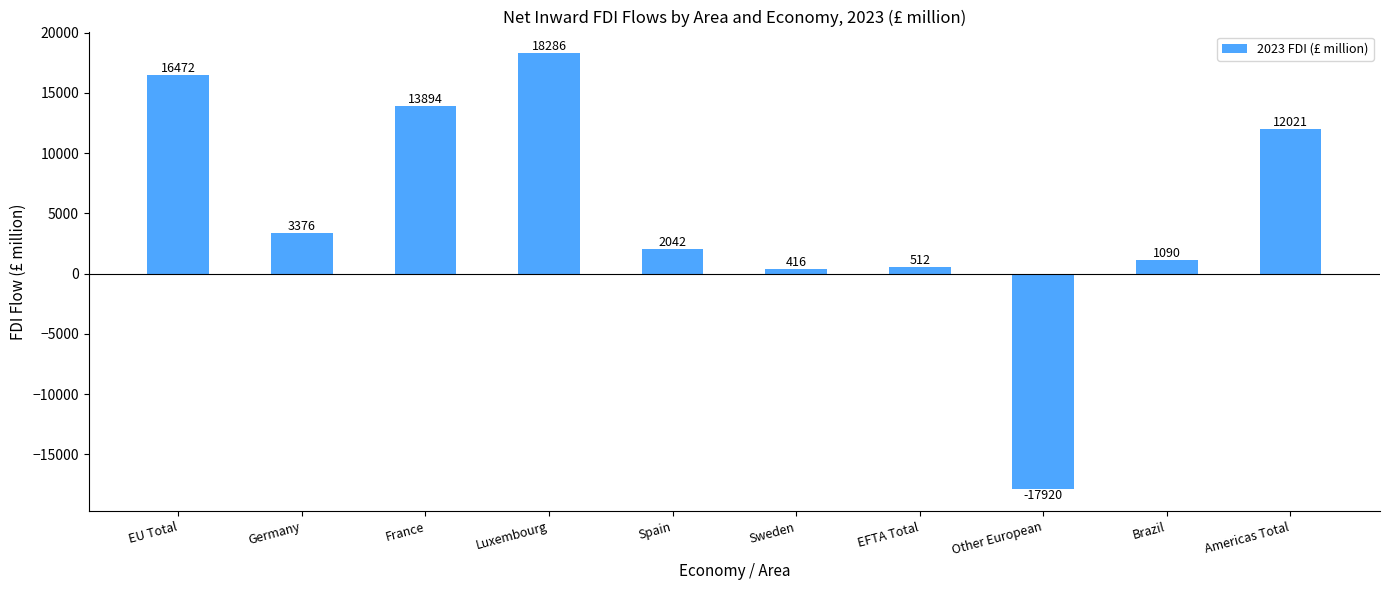

The value at Brazil is 1090. True or false?

True